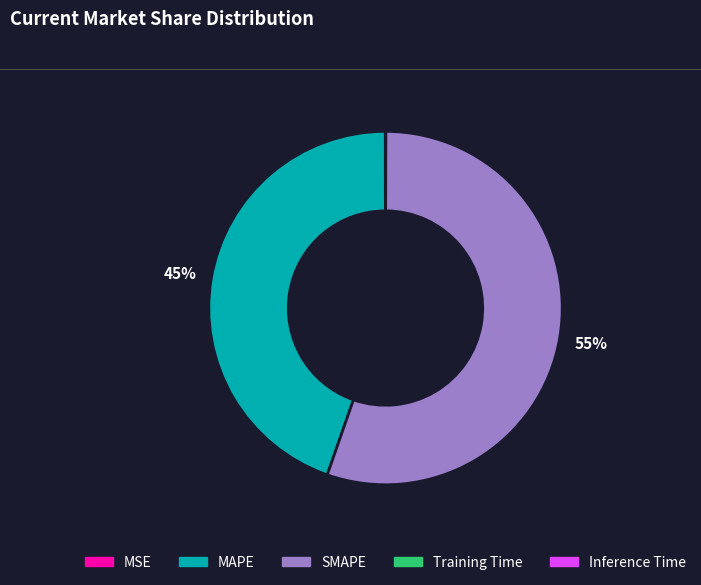

What percentage is the SMAPE slice, to the nearest percent?

55%